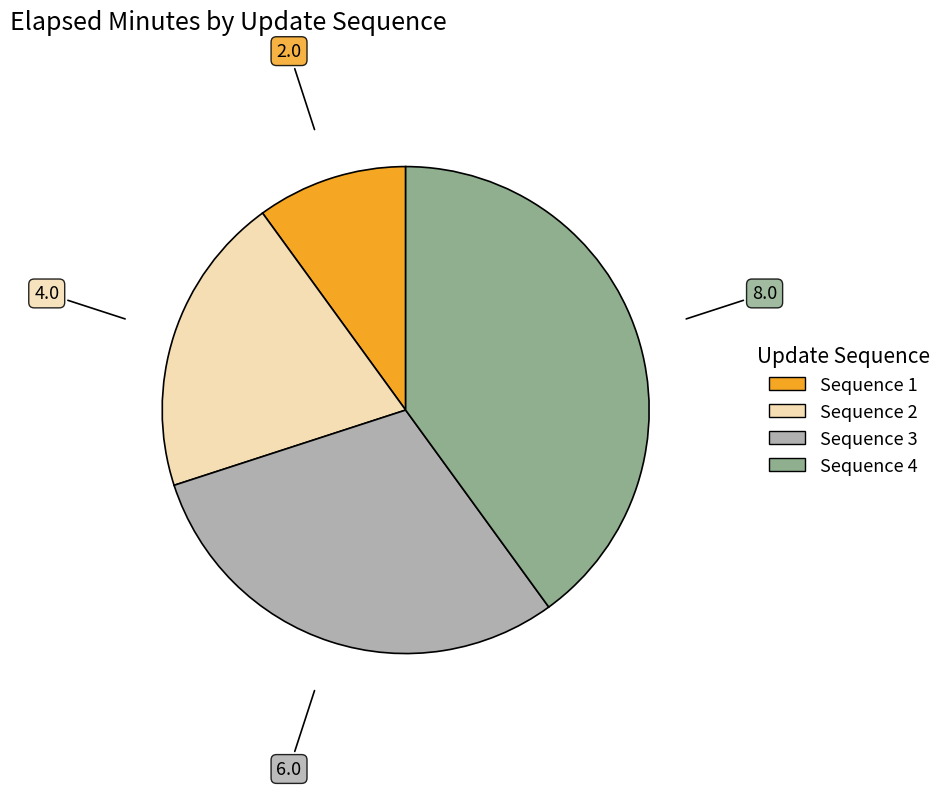

Does any single category account for the majority?

No